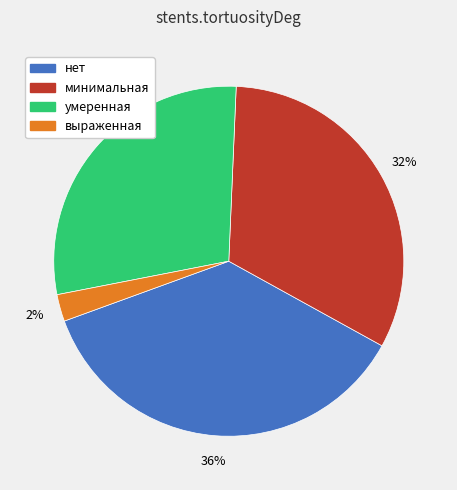

Is there a majority slice in this chart?

No